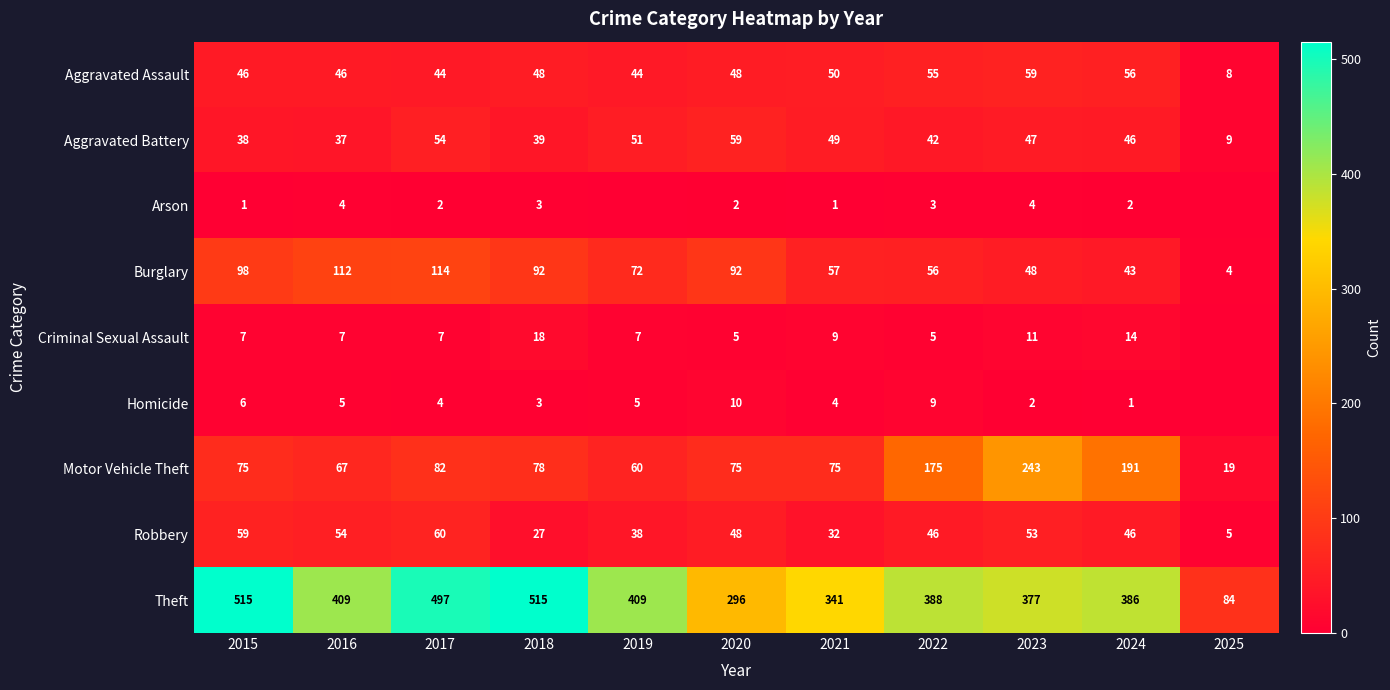

What is the sum of the Burglary values at 2024 and 2015?

141